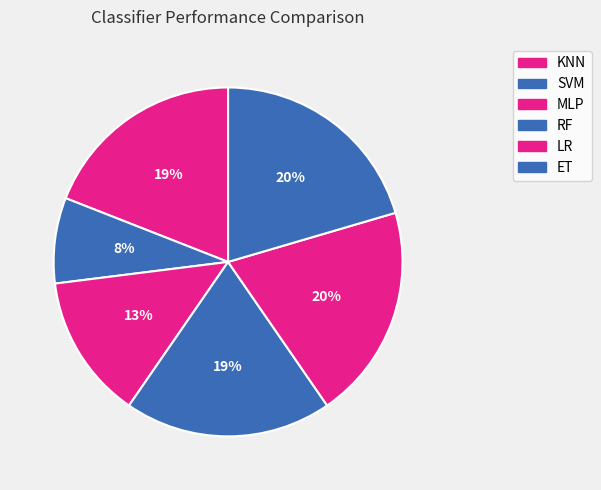

Do SVM and RF together represent more than half of the pie?

No